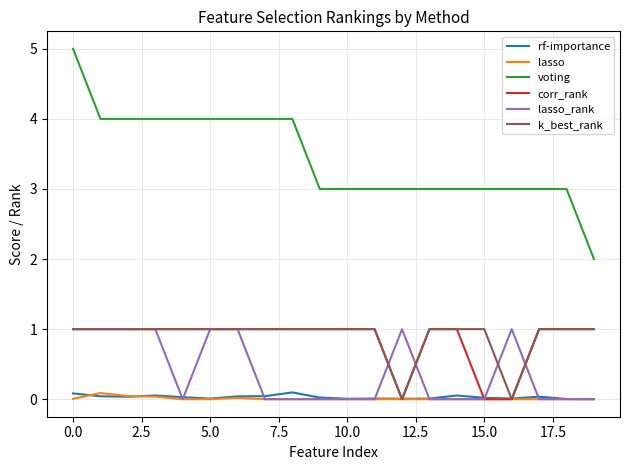

Which series has the largest total across all categories?

voting